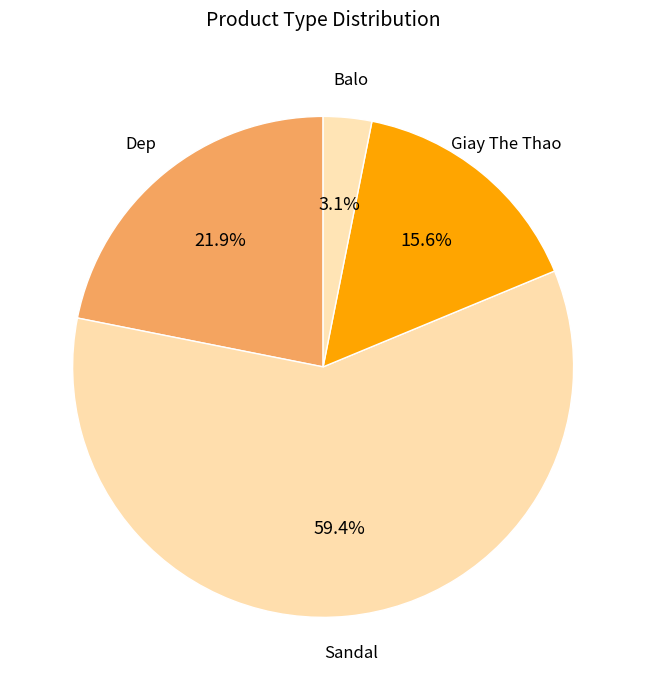

The Balo slice represents 13% of the pie. True or false?

False